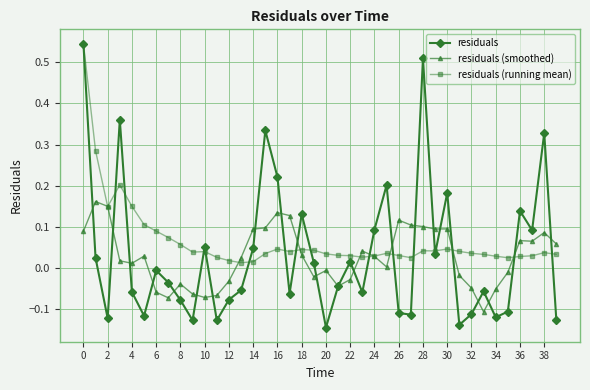

Which series has the largest range (max minus min)?

residuals